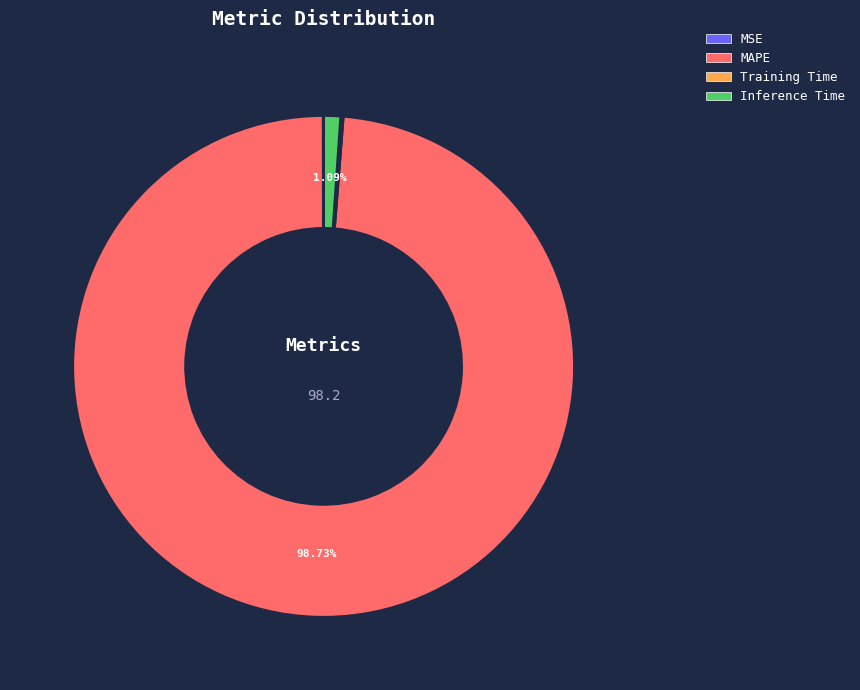

What percentage do Inference Time and MAPE together represent?

99.8%